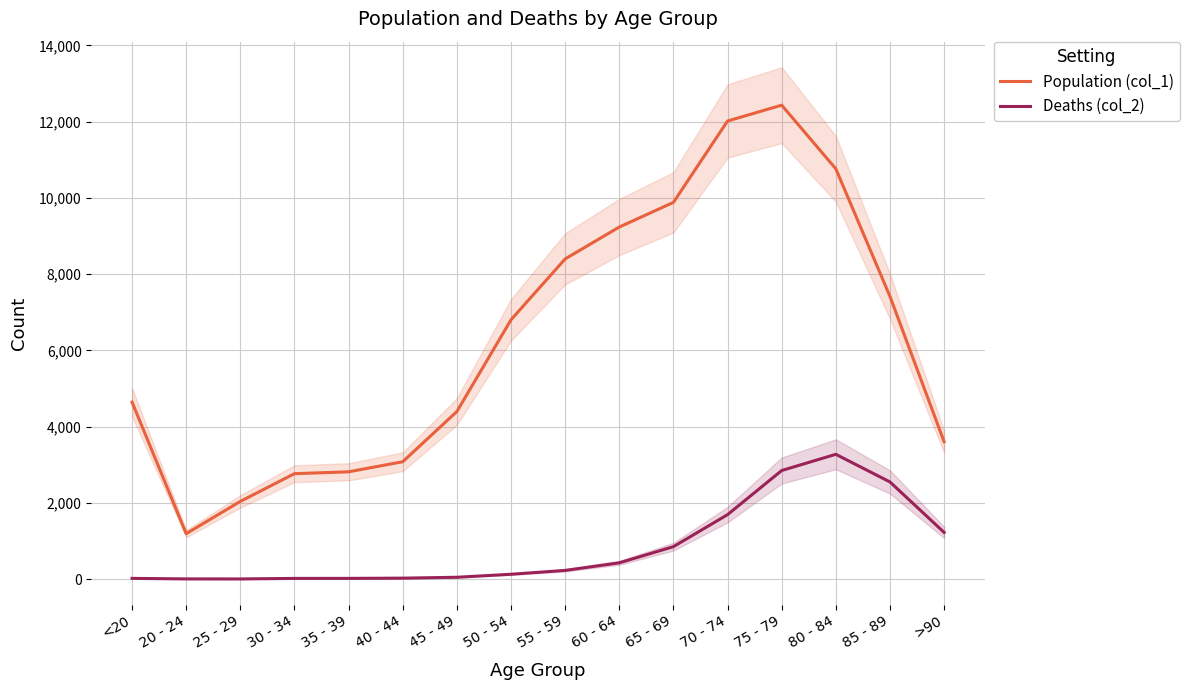

Reading left to right, transcribe all the data shown in this chart.

Population (col_1): <20=4641	20 - 24=1191	25 - 29=2038	30 - 34=2765	35 - 39=2814	40 - 44=3078	45 - 49=4396	50 - 54=6803	55 - 59=8400	60 - 64=9236	65 - 69=9883	70 - 74=12018	75 - 79=12434	80 - 84=10764	85 - 89=7417	>90=3604
Deaths (col_2): <20=18	20 - 24=4	25 - 29=3	30 - 34=17	35 - 39=18	40 - 44=24	45 - 49=47	50 - 54=126	55 - 59=227	60 - 64=426	65 - 69=850	70 - 74=1690	75 - 79=2848	80 - 84=3273	85 - 89=2548	>90=1224